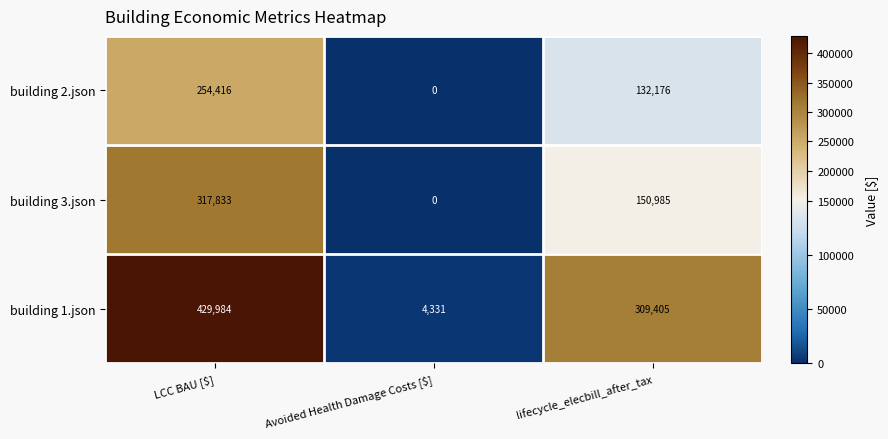

List the series in order of their peak value, highest first.

building 1.json, building 3.json, building 2.json